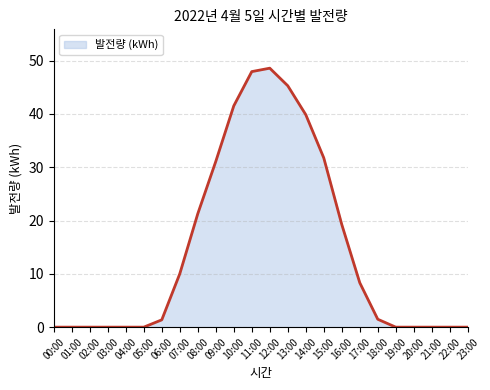

Between 00:00 and 15:00, which is larger?

15:00